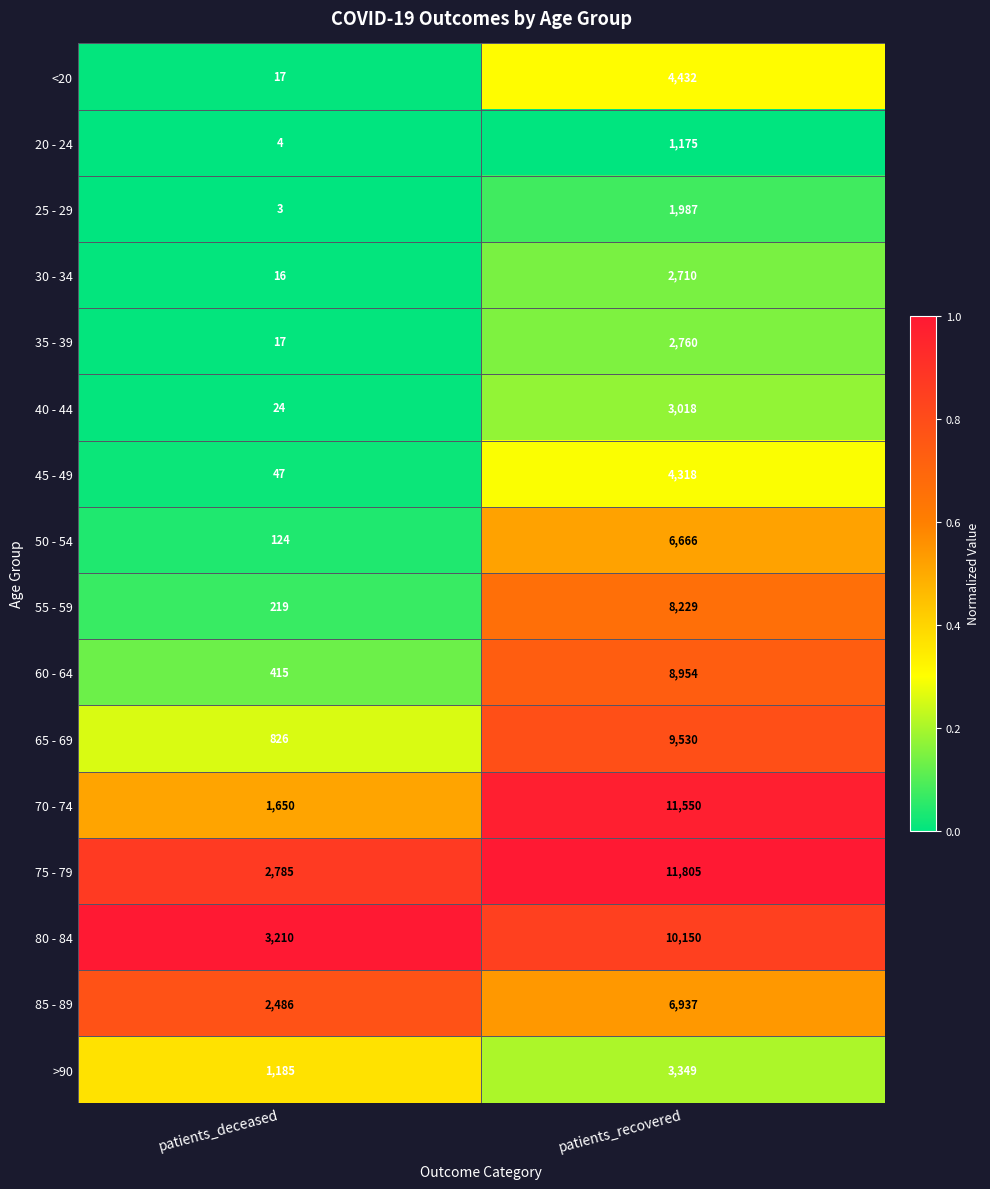

At which category is the sum across all series the highest?

patients_recovered